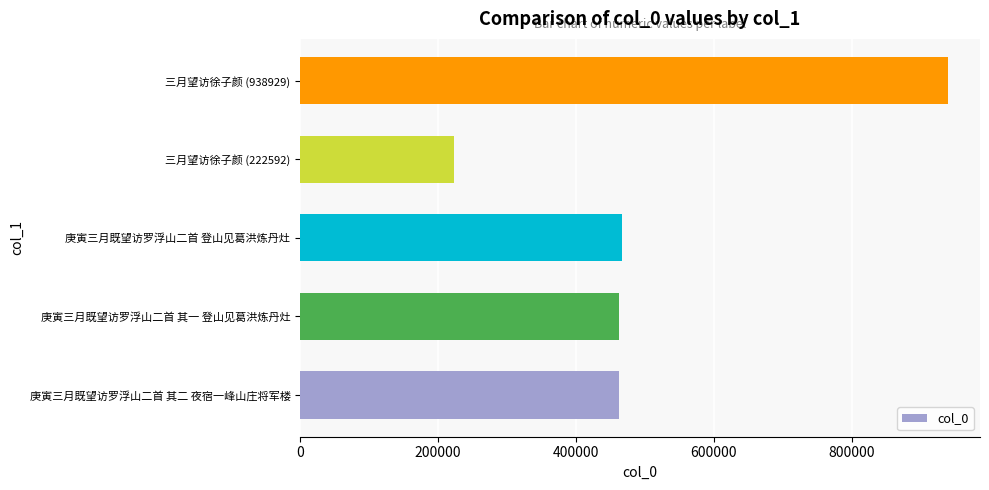

What is the difference between the maximum and minimum values?

716337